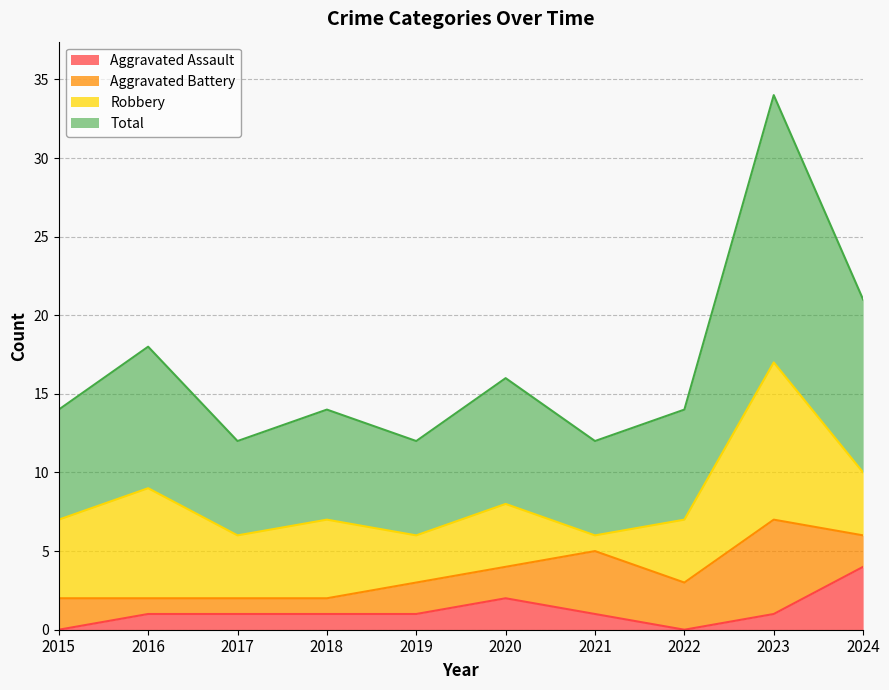

Where is Total nearest to the value 23?

2024